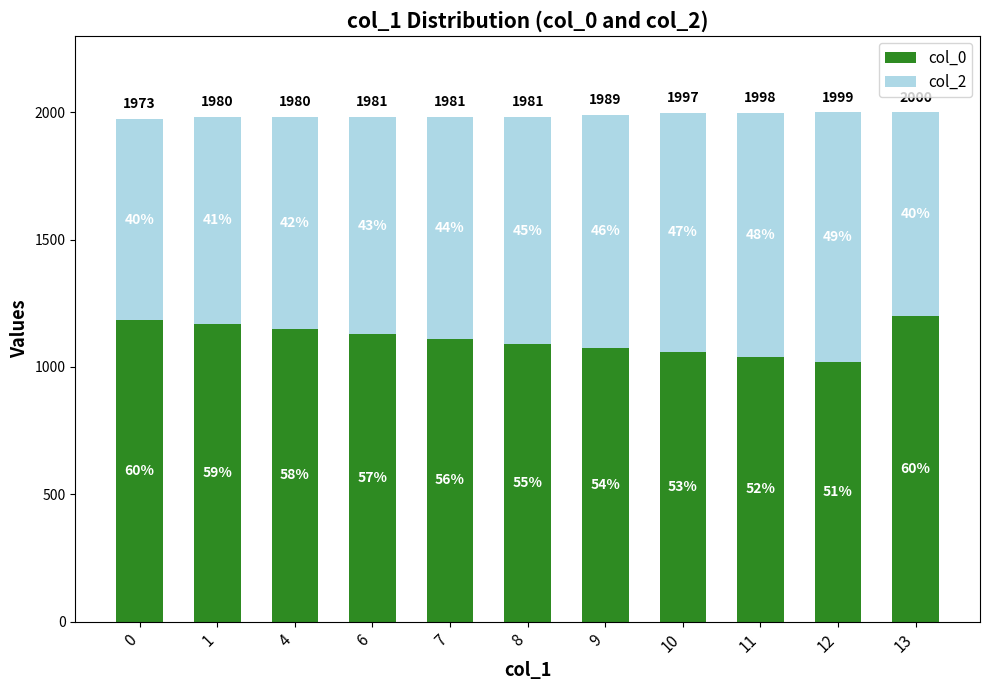

Are the bars horizontal?

No